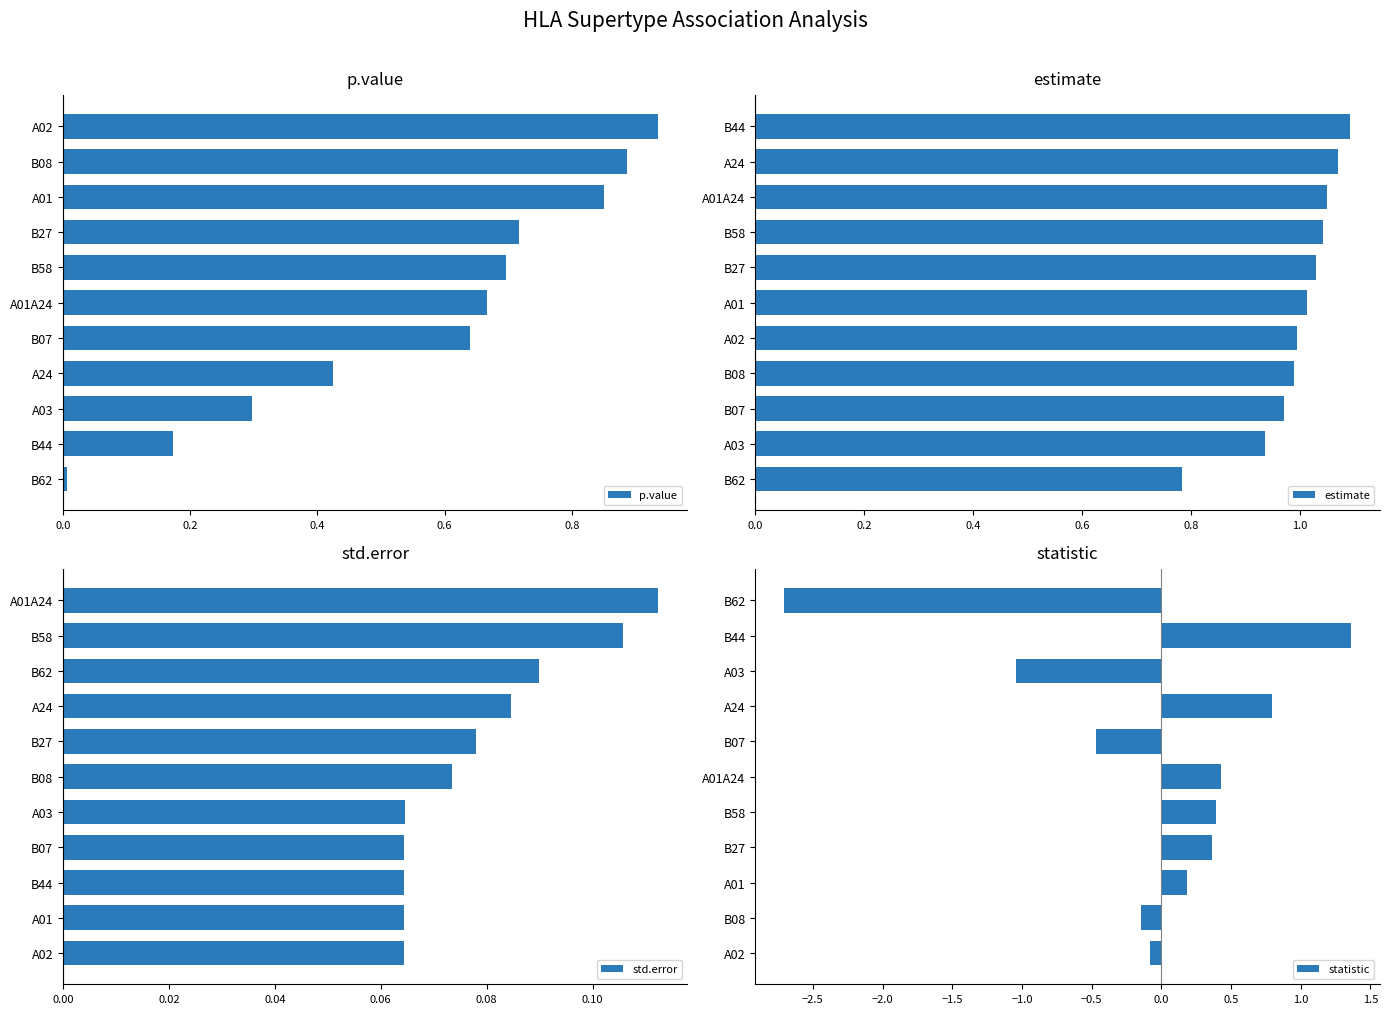

At which label does p.value reach its minimum?

B62